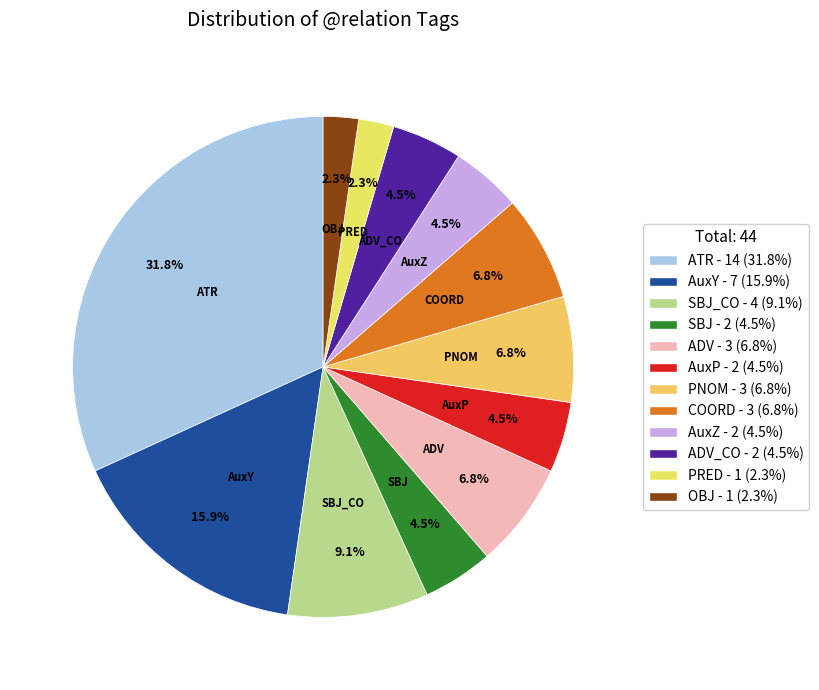

Which slice is the smallest?

PRED